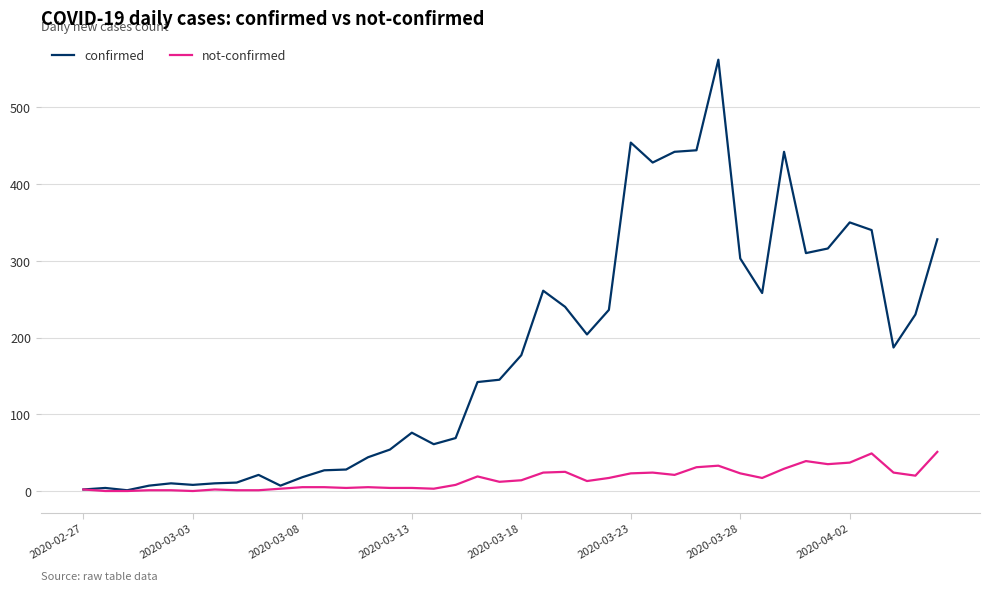

What is the highest value of the confirmed series?

562